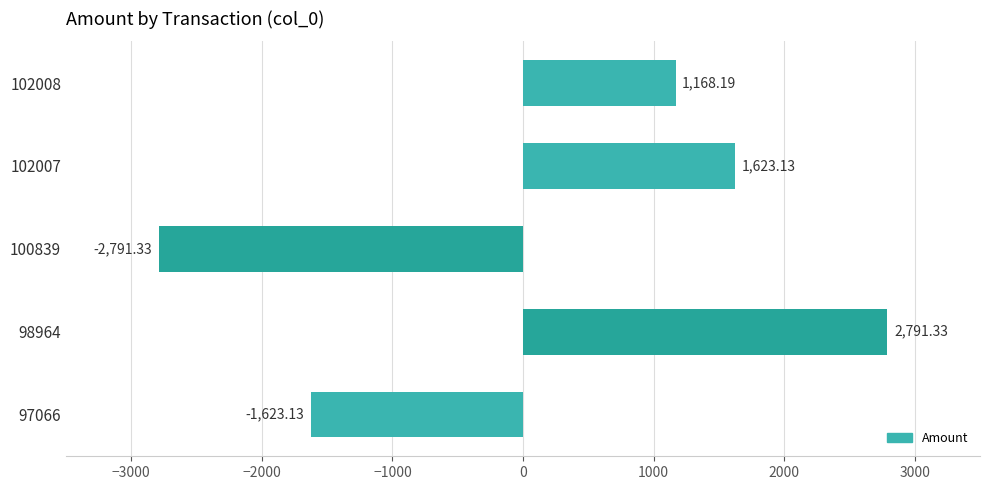

What is the sum of all values?

1168.2